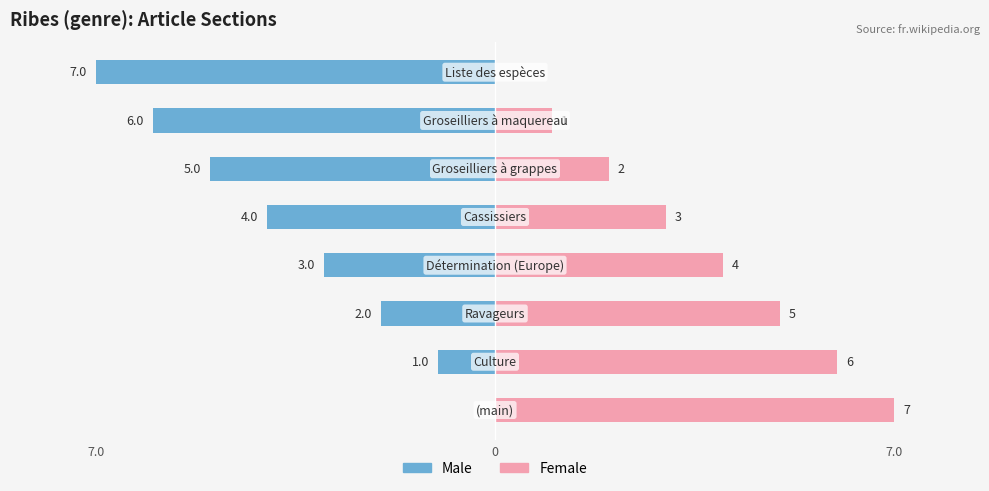

Which series has the largest range (max minus min)?

Male